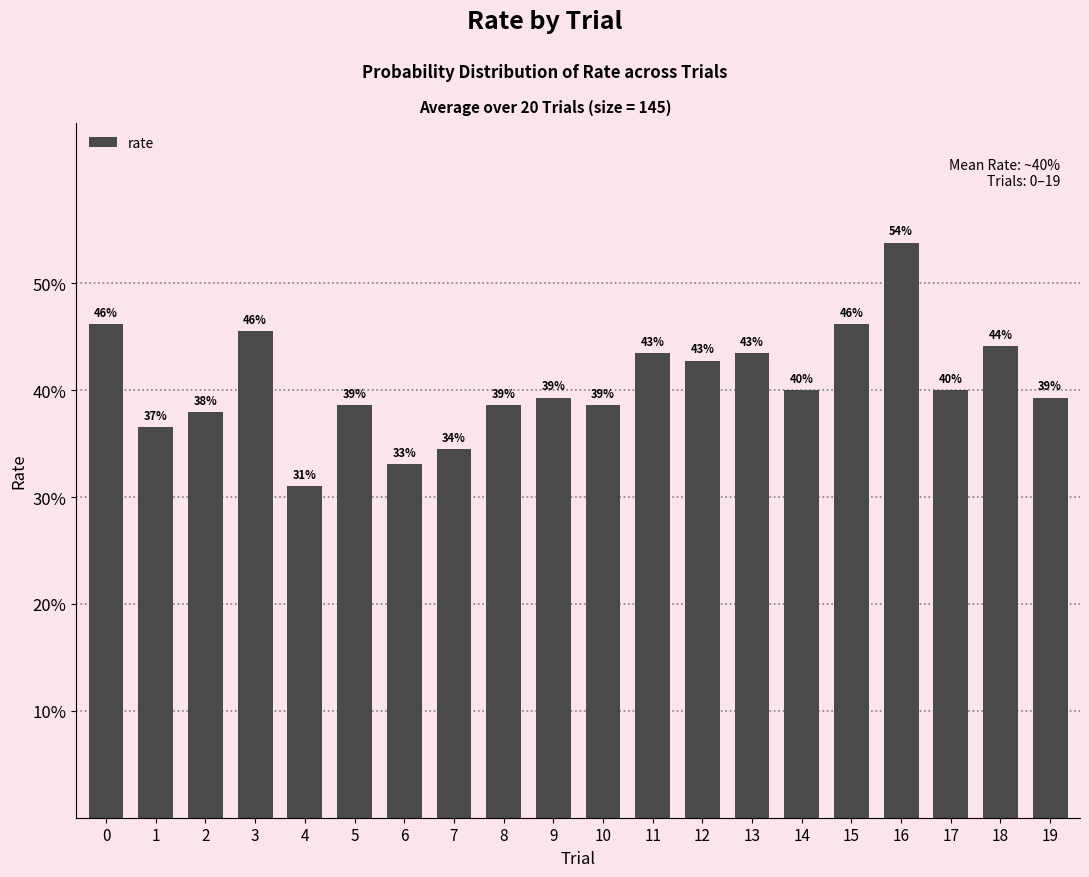

Reading left to right, extract all data points from this chart.

0.5	0.4	0.4	0.5	0.3	0.4	0.3	0.3	0.4	0.4	0.4	0.4	0.4	0.4	0.4	0.5	0.5	0.4	0.4	0.4